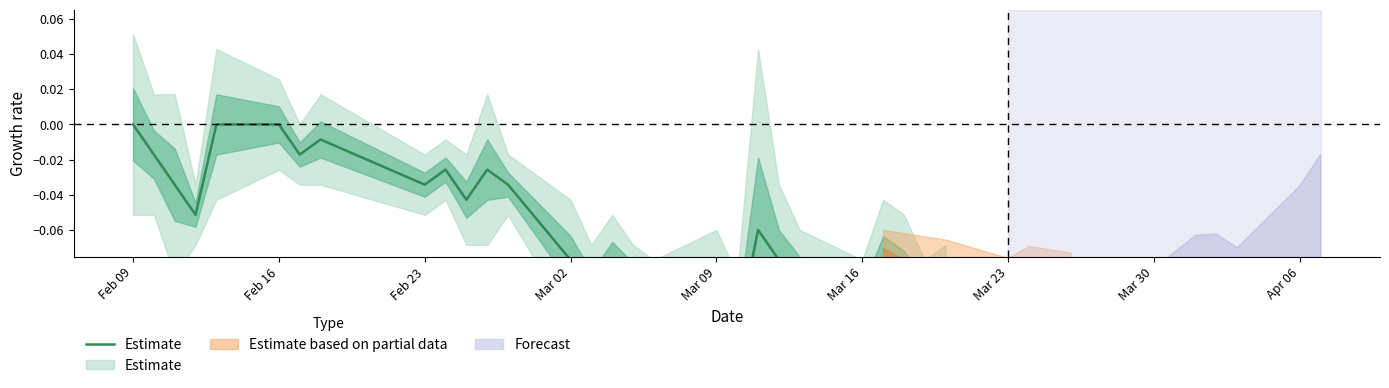

Does the chart display data point markers on the line(s)?

No